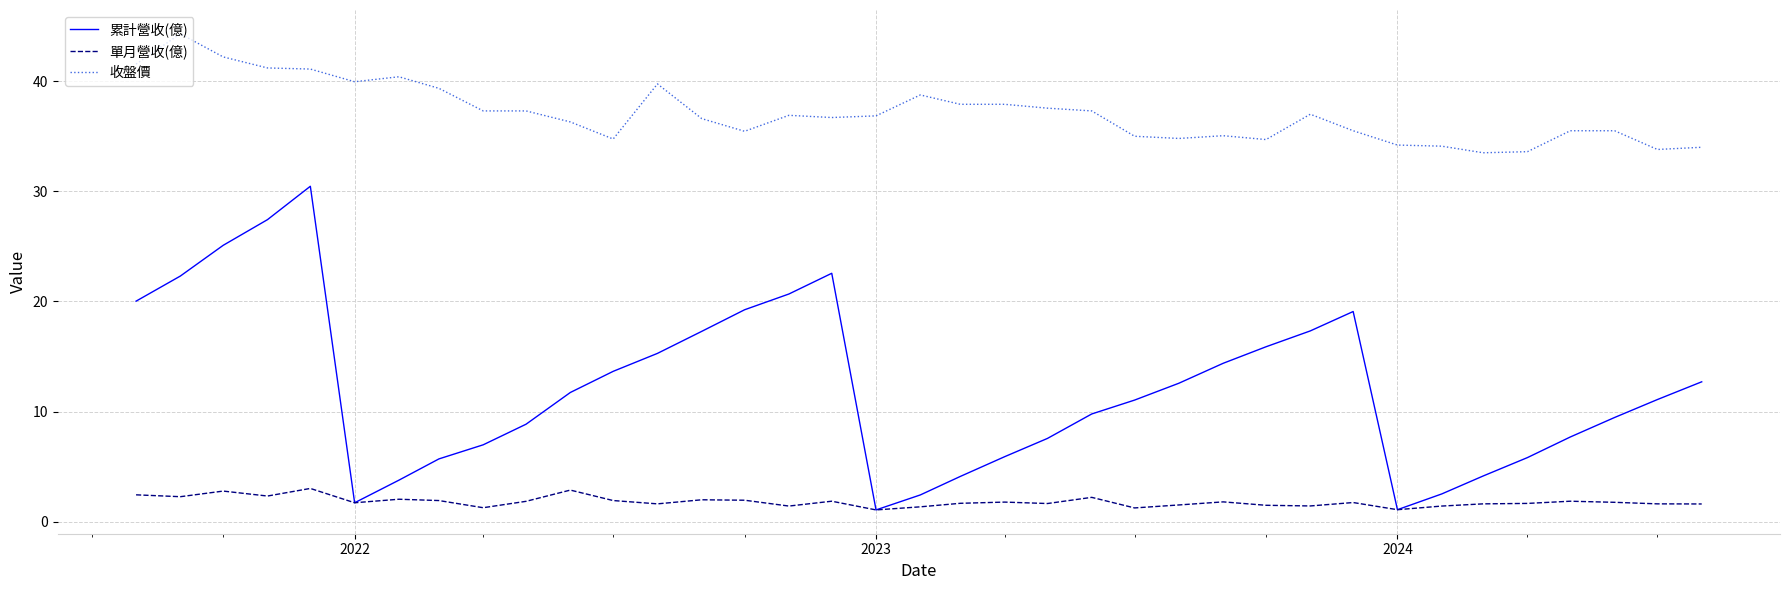

What is the lowest value of the 累計營收(億) series?

1.1